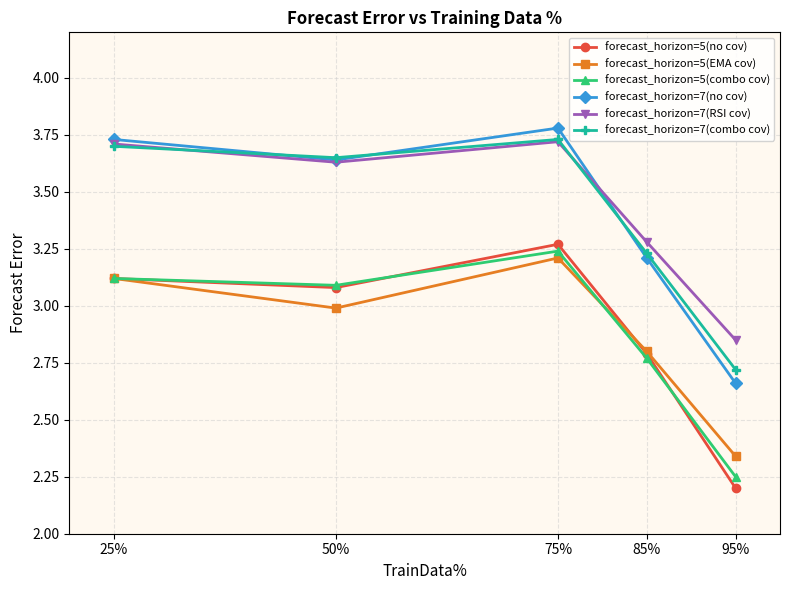

List the labels in order of forecast_horizon=7(no cov) value, largest first.

75%, 25%, 50%, 85%, 95%